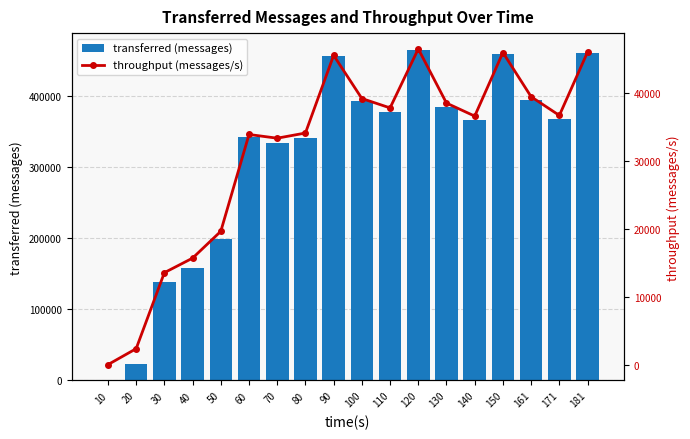

Reading right to left, extract all data points from this chart.

transferred (messages): 460660	367380	394900	459900	366320	385620	465720	378380	392780	456700	341400	334940	343280	198780	157760	138540	23620	0
throughput (messages/s): 45955	36642	39387	45889	36540	38454	46423	37747	39129	45478	34054	33294	33837	19603	15660	13521	2344	0